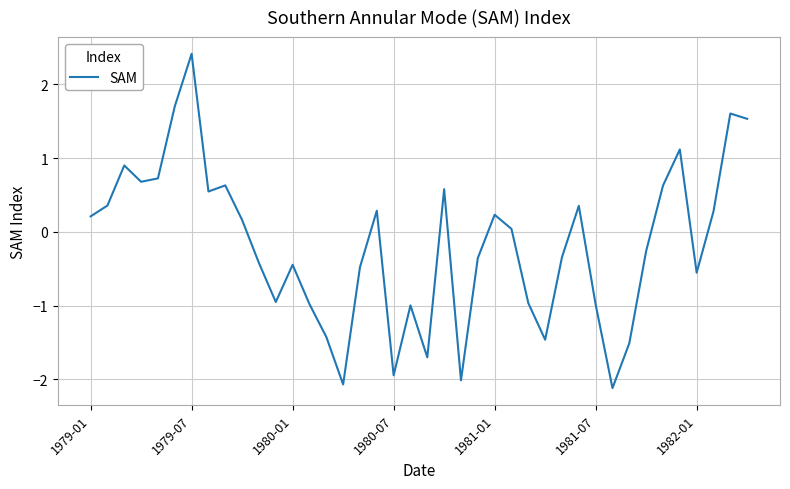

What is the maximum value shown in the chart?

2.4